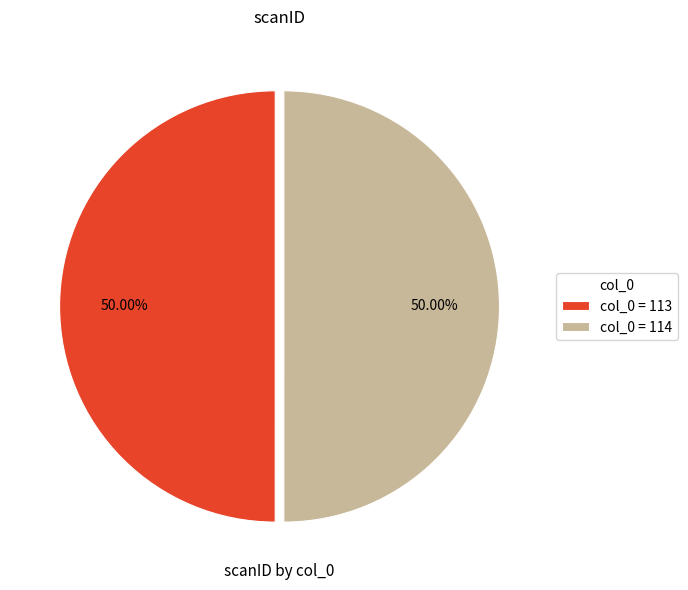

How many slices are in this pie chart?

2